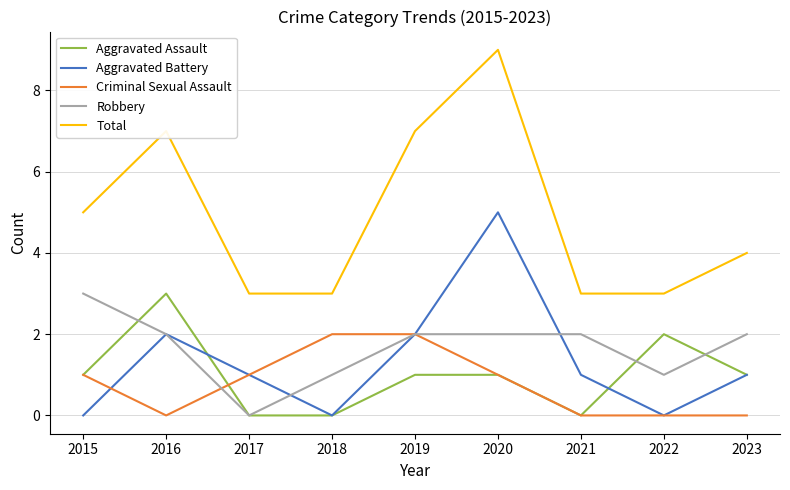

True or false: Aggravated Battery and Total intersect in this chart.

False